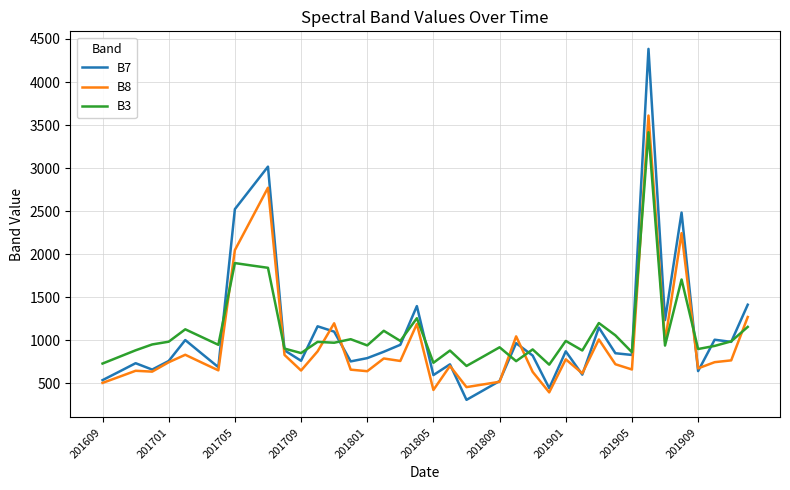

Which series ends up on top after the final intersection of B8 and B3?

B8